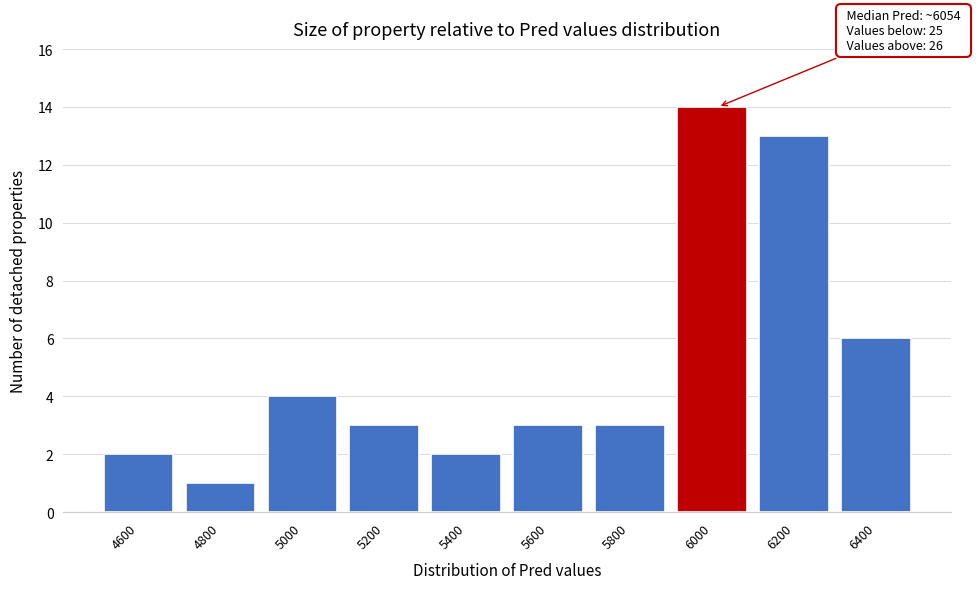

Reading left to right, what are all the values shown in this chart?

4600=2	4800=1	5000=4	5200=3	5400=2	5600=3	5800=3	6000=14	6200=13	6400=6